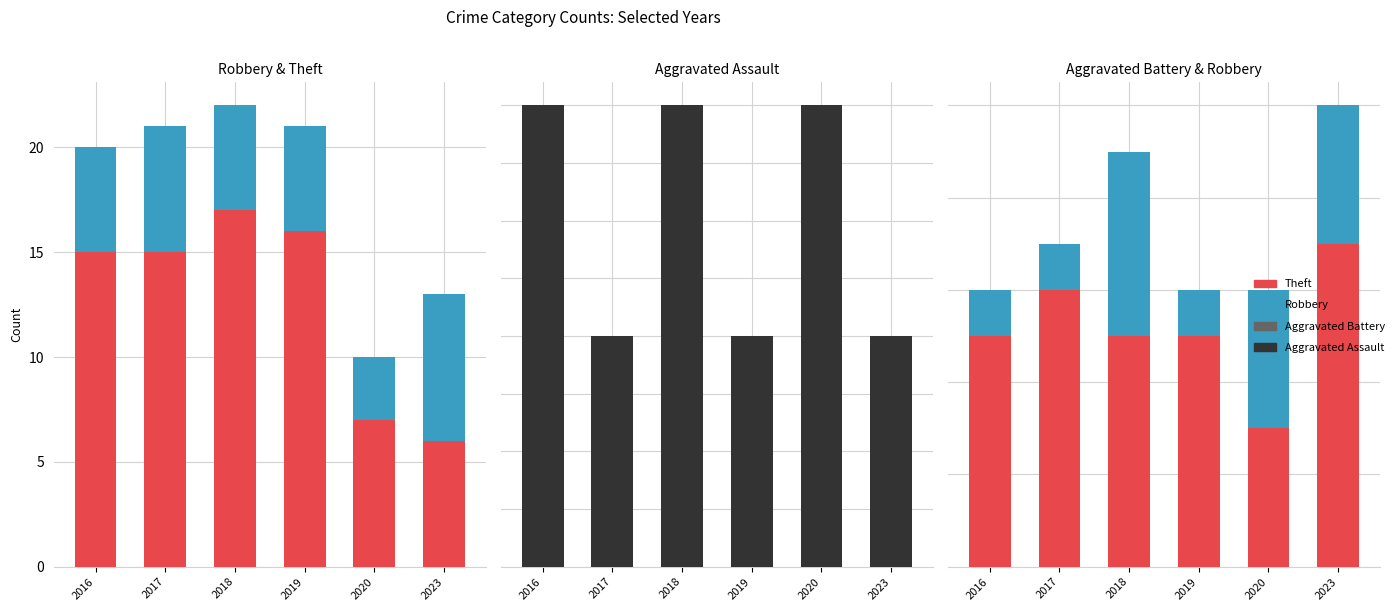

True or false: Aggravated Battery has a value of 1 at 2016.

True